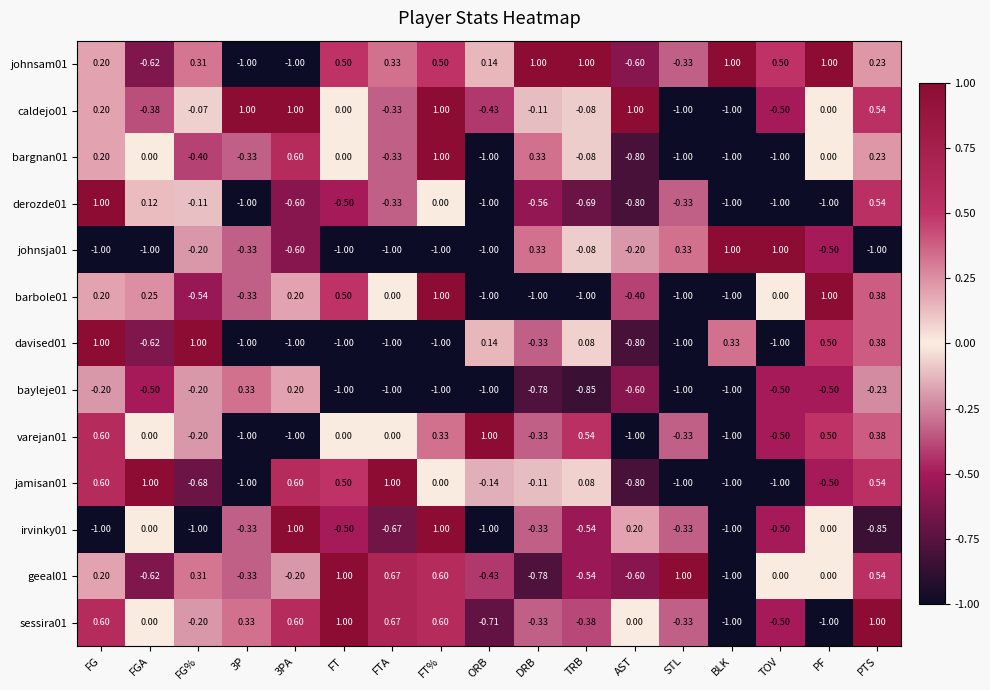

Count the number of data series in this chart.

13